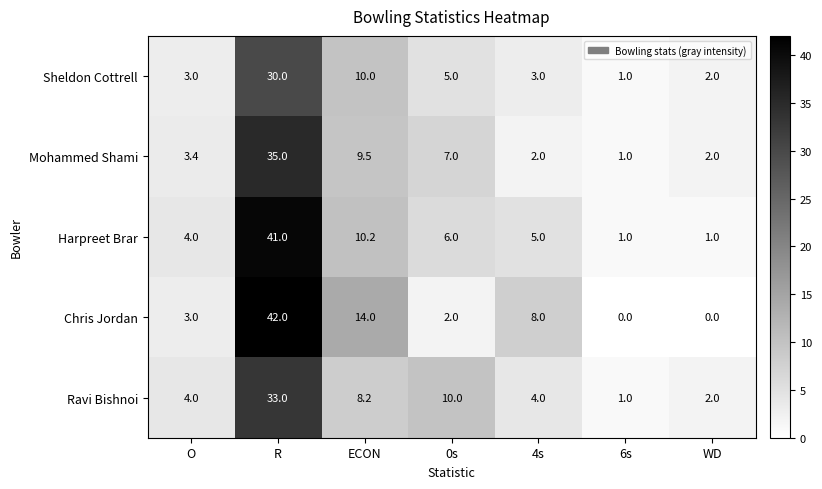

What is the total value across all series at 4s?

22.0